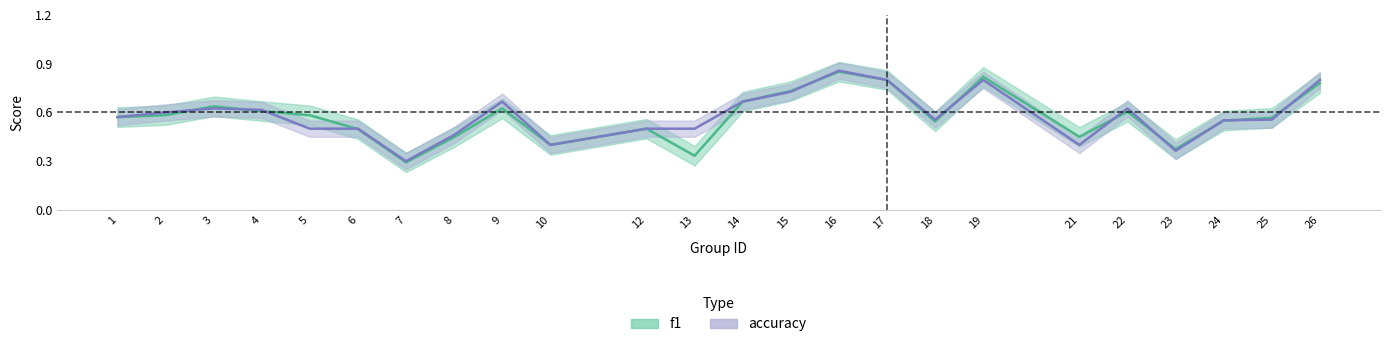

Which label corresponds to the largest value in the chart?

16